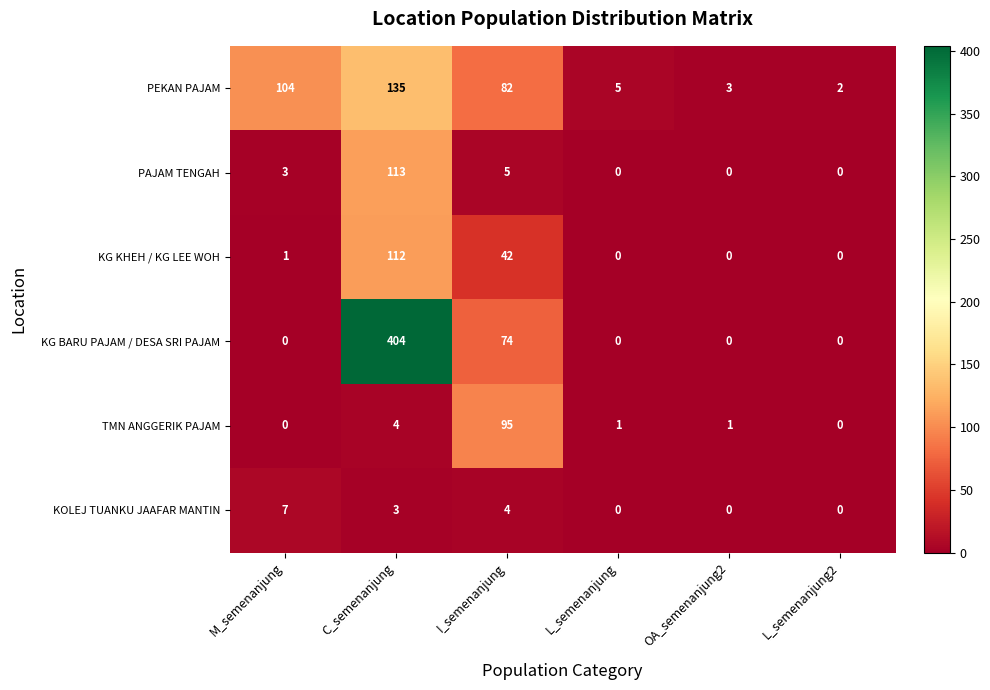

How many values in the KOLEJ TUANKU JAAFAR MANTIN series are below 3?

3